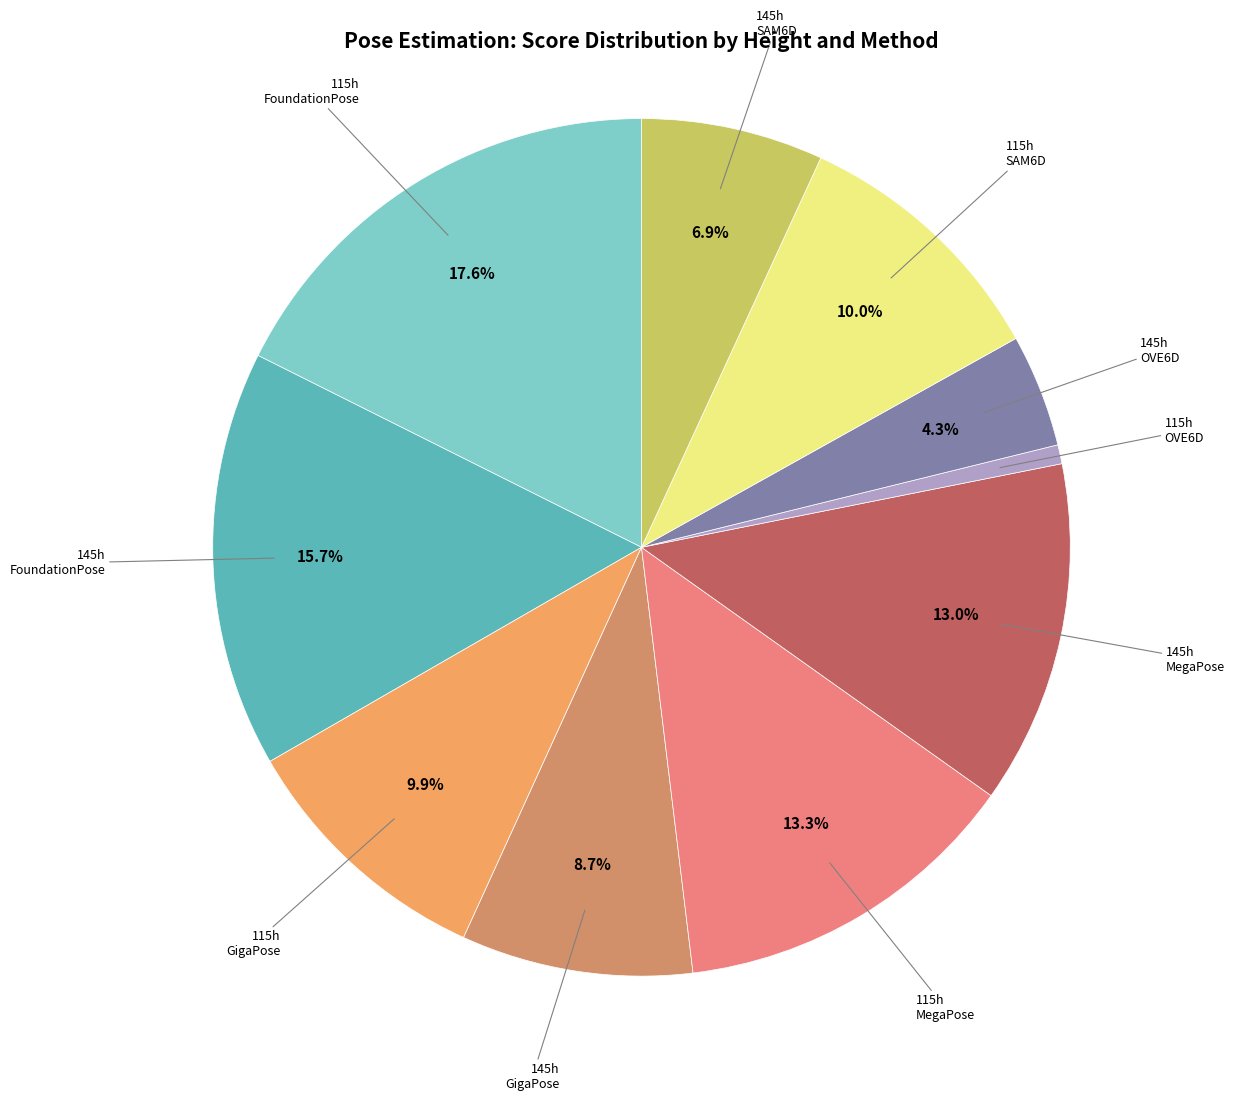

Is there any slice that represents more than half of the pie?

No